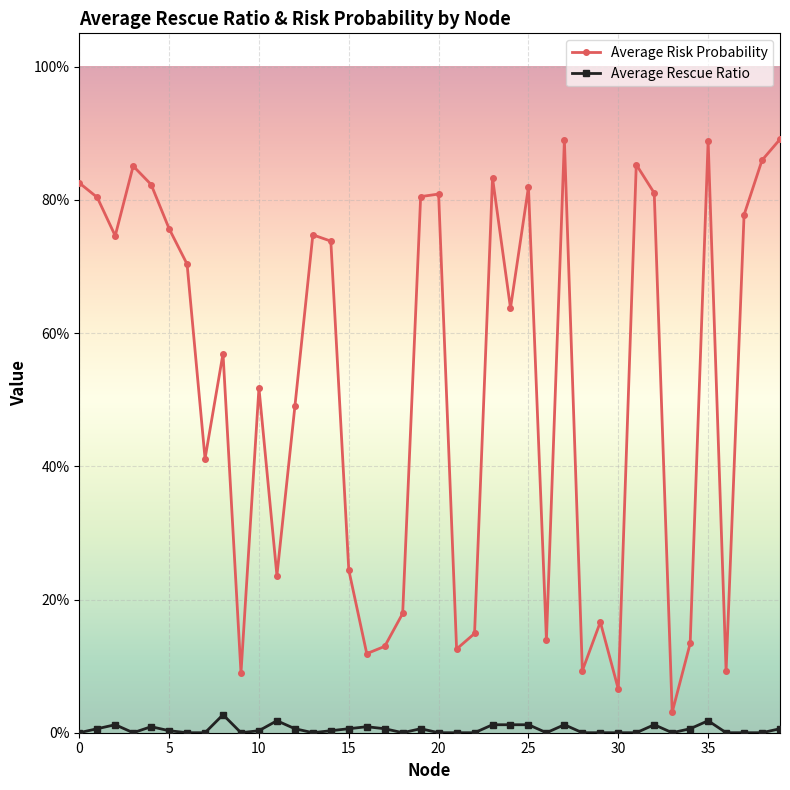

Does the chart have visible grid lines?

Yes